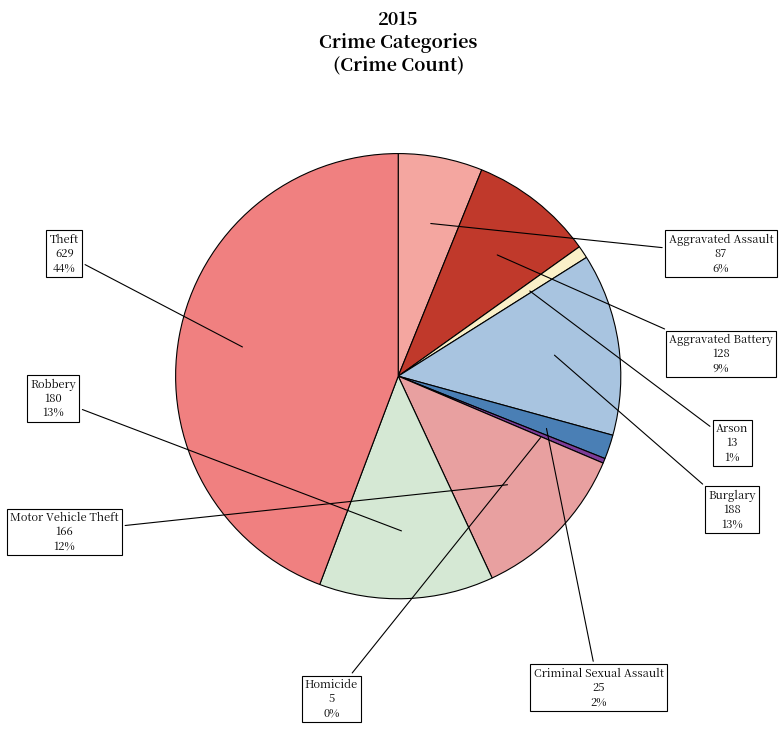

True or false: Burglary accounts for 13% of the total.

True